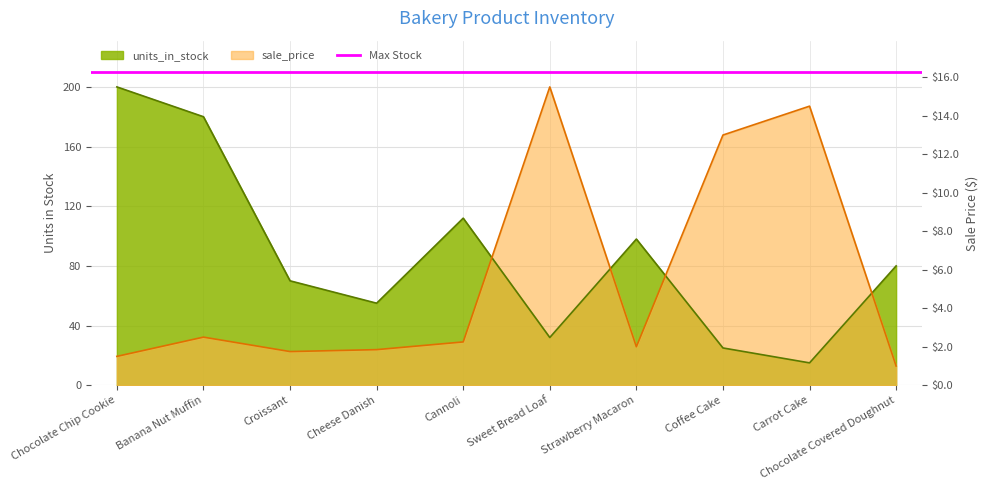

Between Croissant and Carrot Cake, which series saw the biggest shift?

sale_price